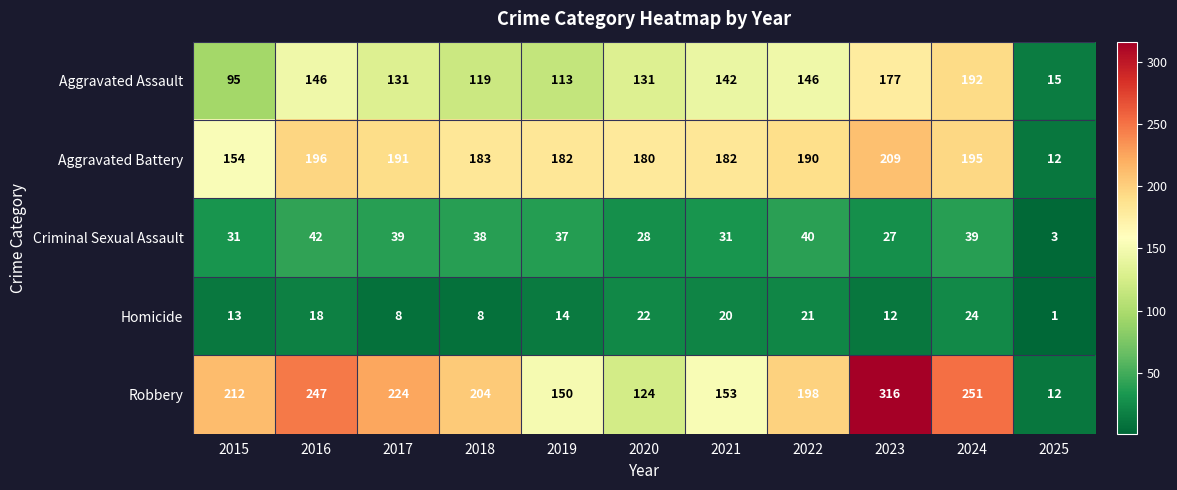

Rank the series at 2020 from lowest to highest value.

Homicide, Criminal Sexual Assault, Robbery, Aggravated Assault, Aggravated Battery